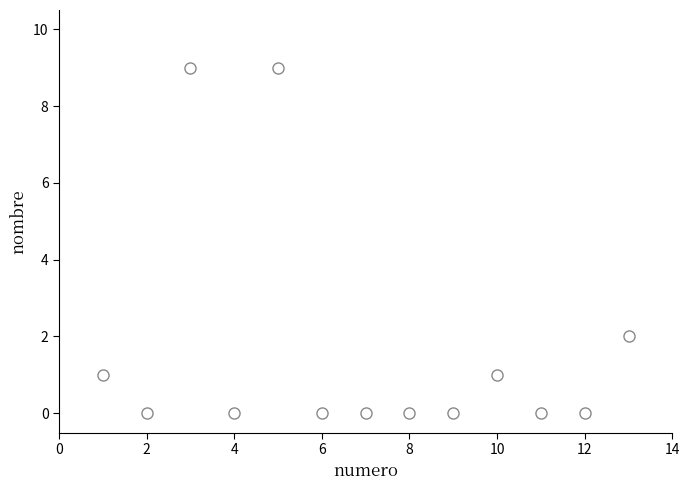

What is the range of X values (max minus min)?

12